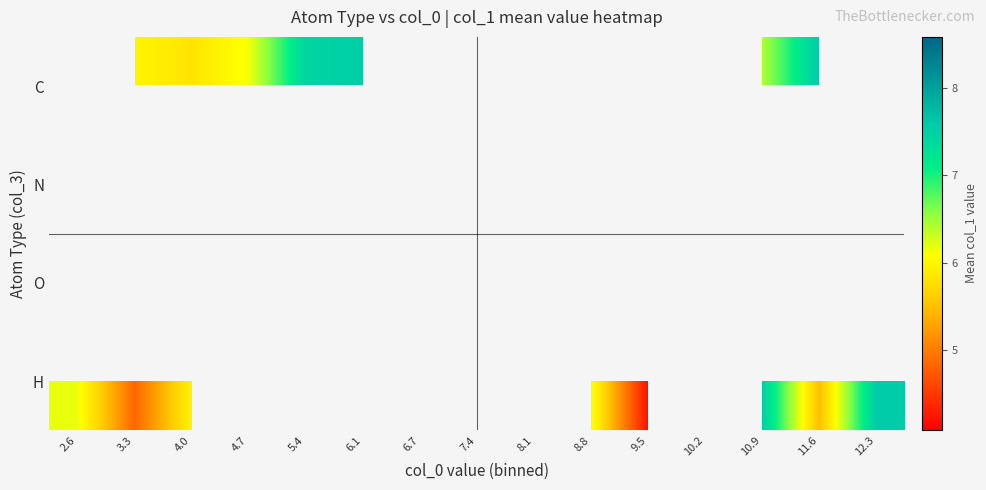

How many distinct data groups are displayed?

4